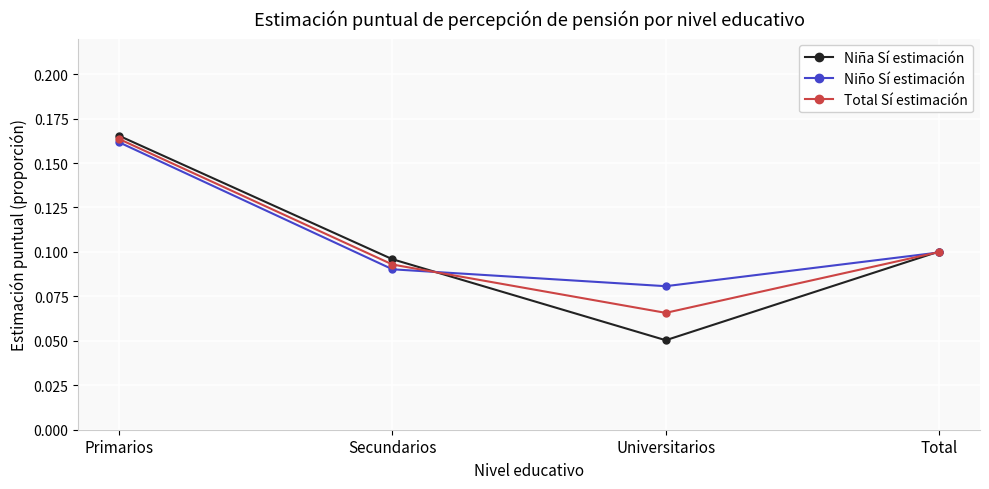

What is the label of the 3rd point from the left?

Universitarios